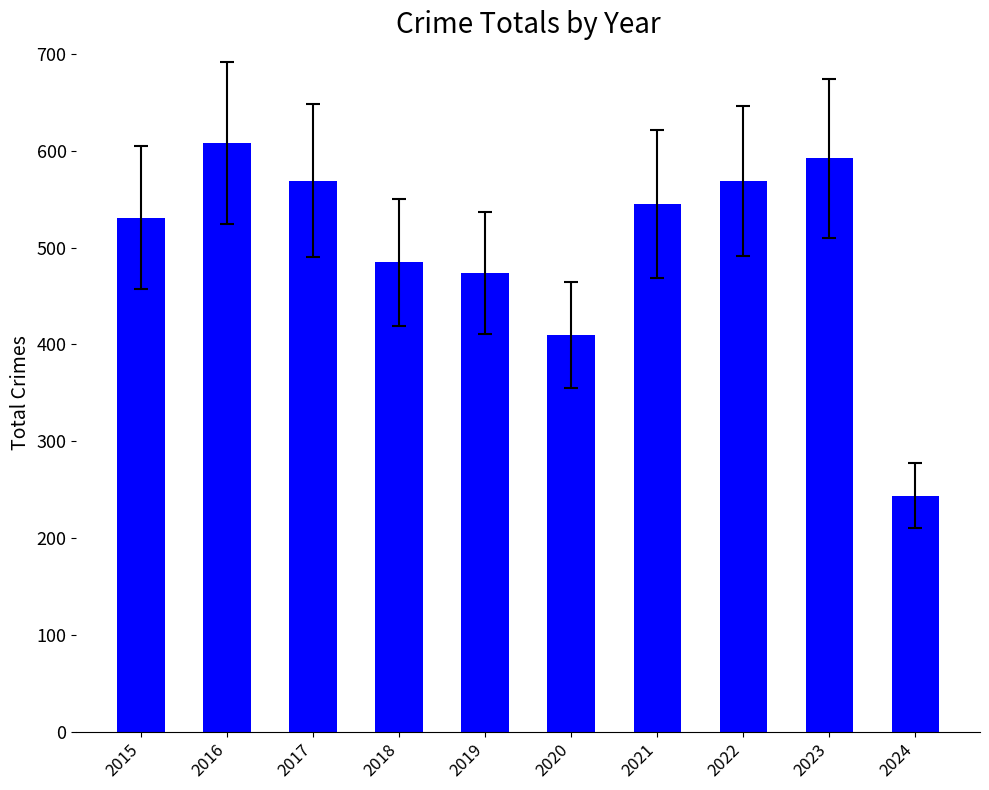

Reading right to left, extract all data points from this chart.

244	592	569	545	410	474	485	569	608	531